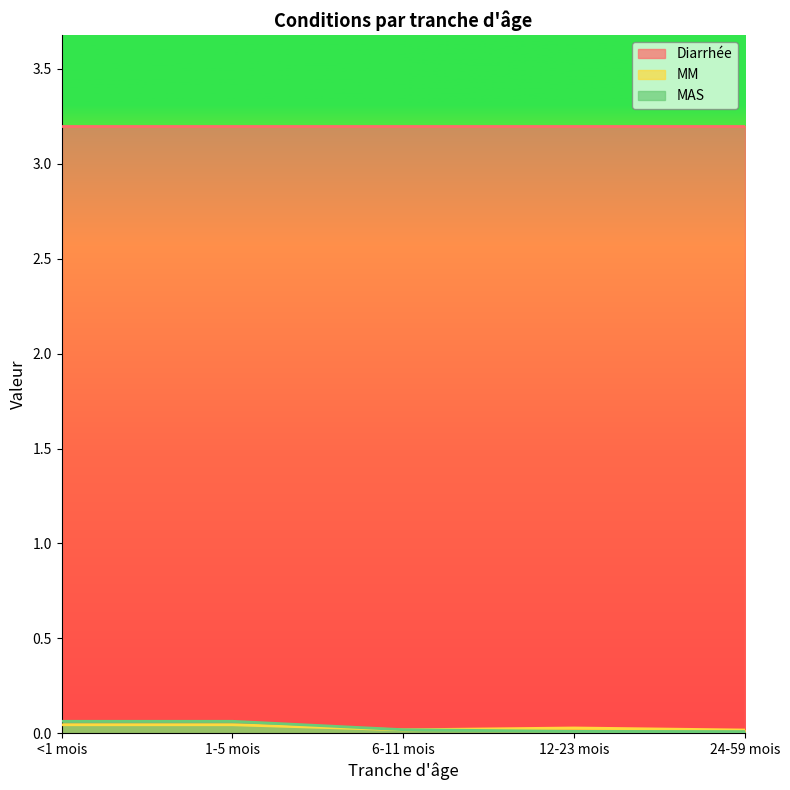

Between 1-5 mois and 12-23 mois, which is larger?

1-5 mois